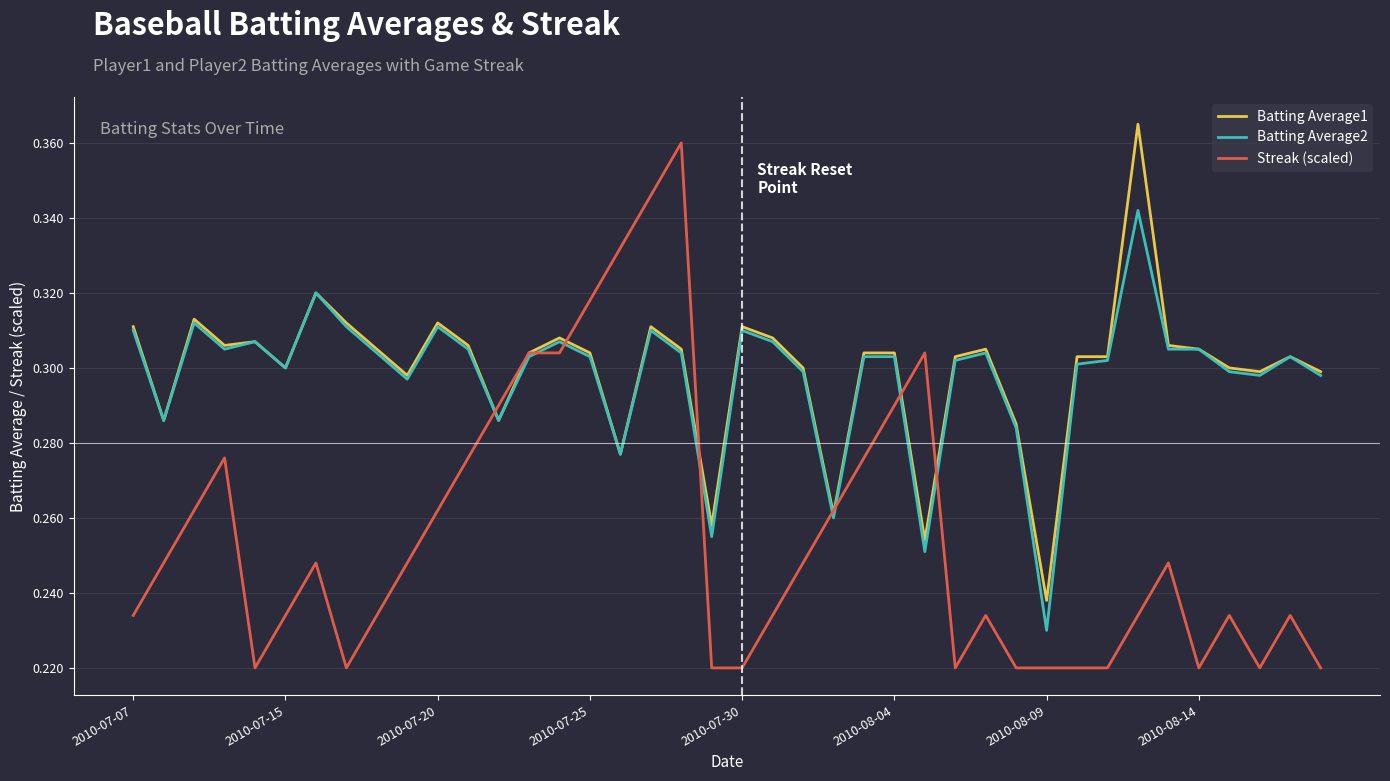

How many lines are shown in the chart?

3